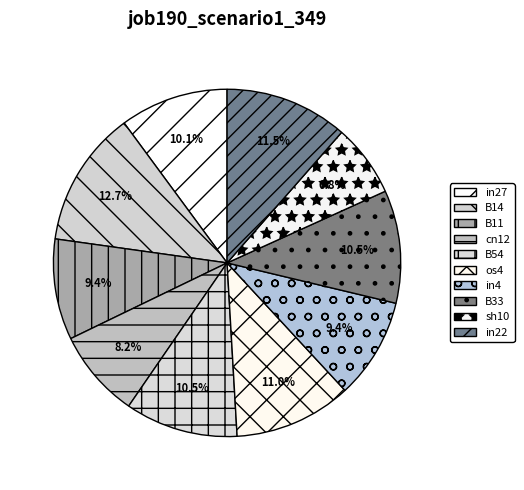

Combined, what portion of the pie is B11 and B54?

19.9%